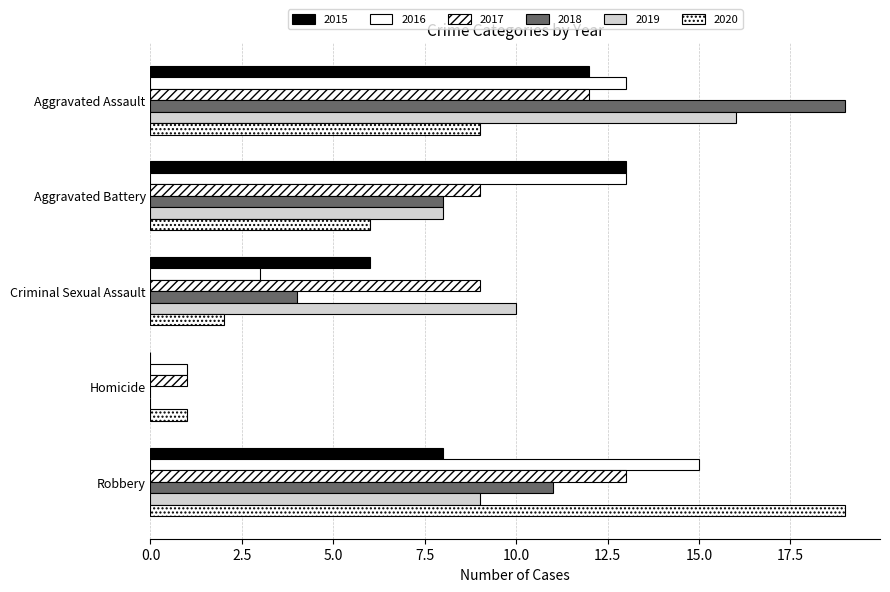

Where is 2018 nearest to the value 9?

Aggravated Battery